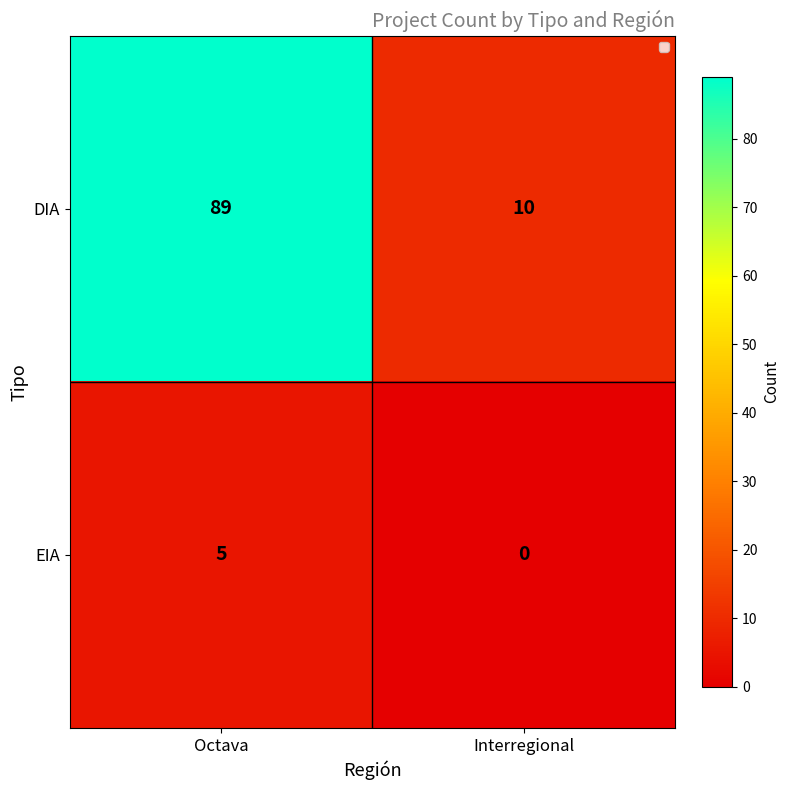

Reading left to right, what are all the values shown in this chart?

DIA: 89	10
EIA: 5	0